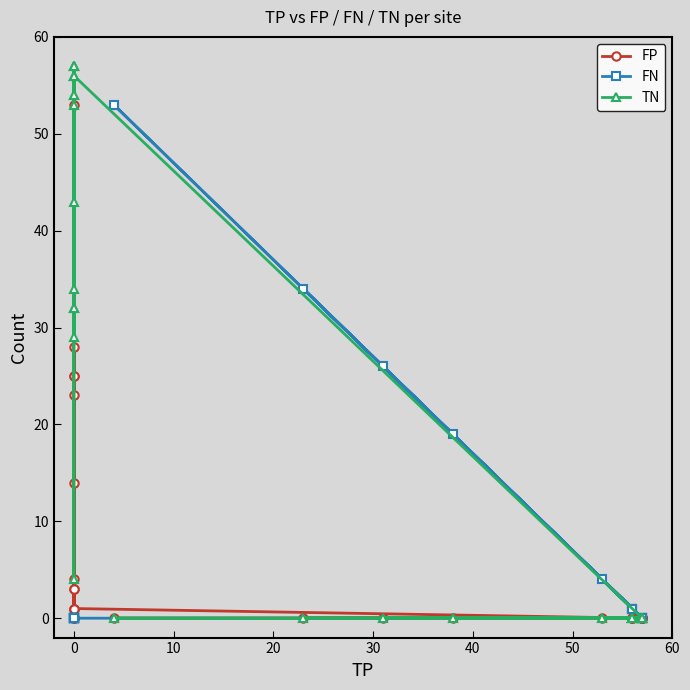

Does the chart display data point markers on the line(s)?

Yes